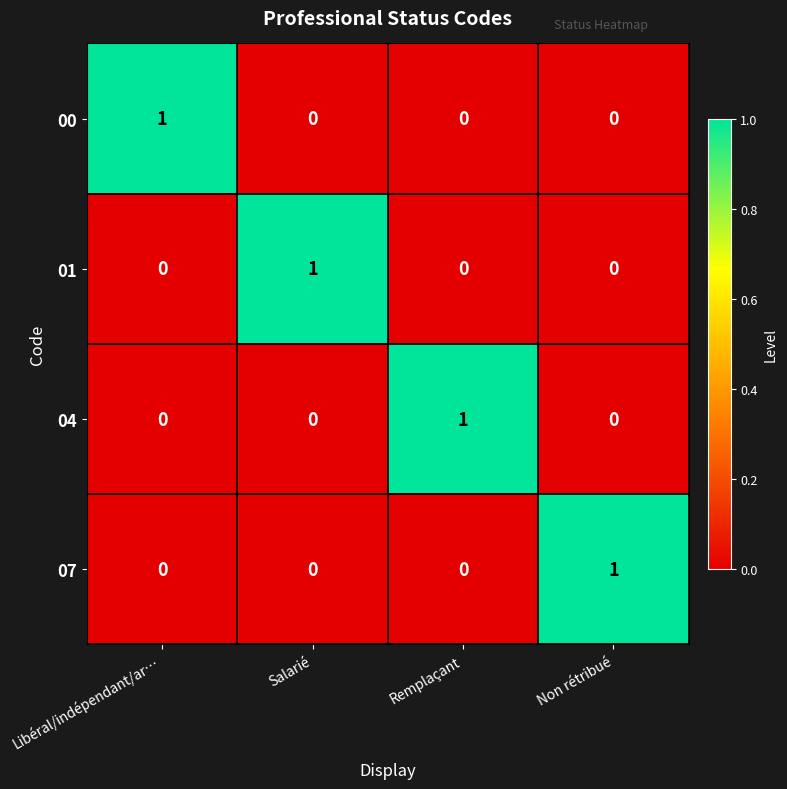

Which category has the highest value in the 04 series?

Remplaçant